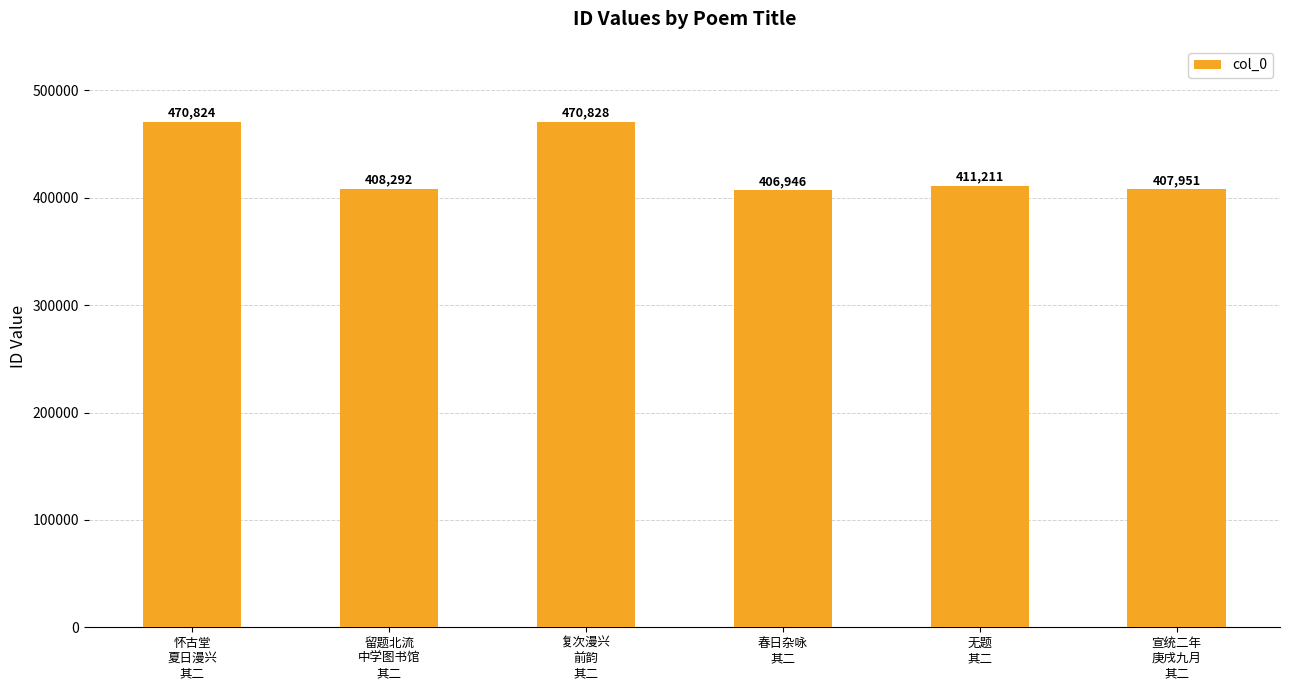

What is the maximum value shown in the chart?

470828